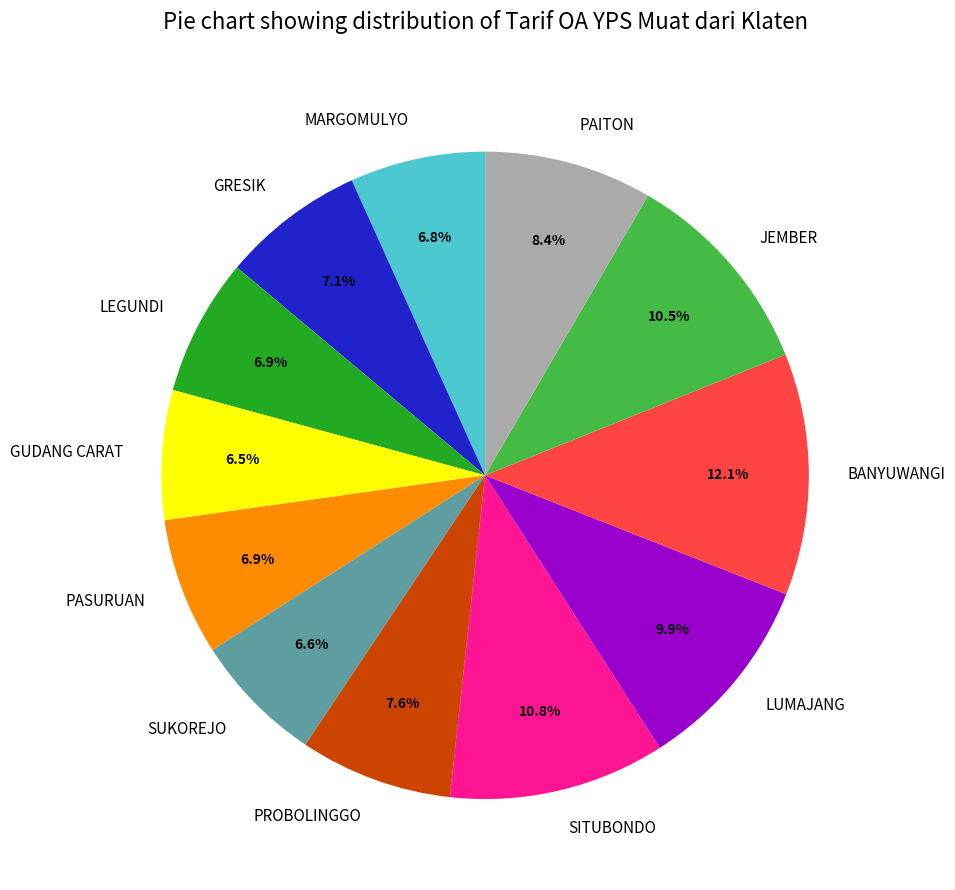

Does any single category account for the majority?

No